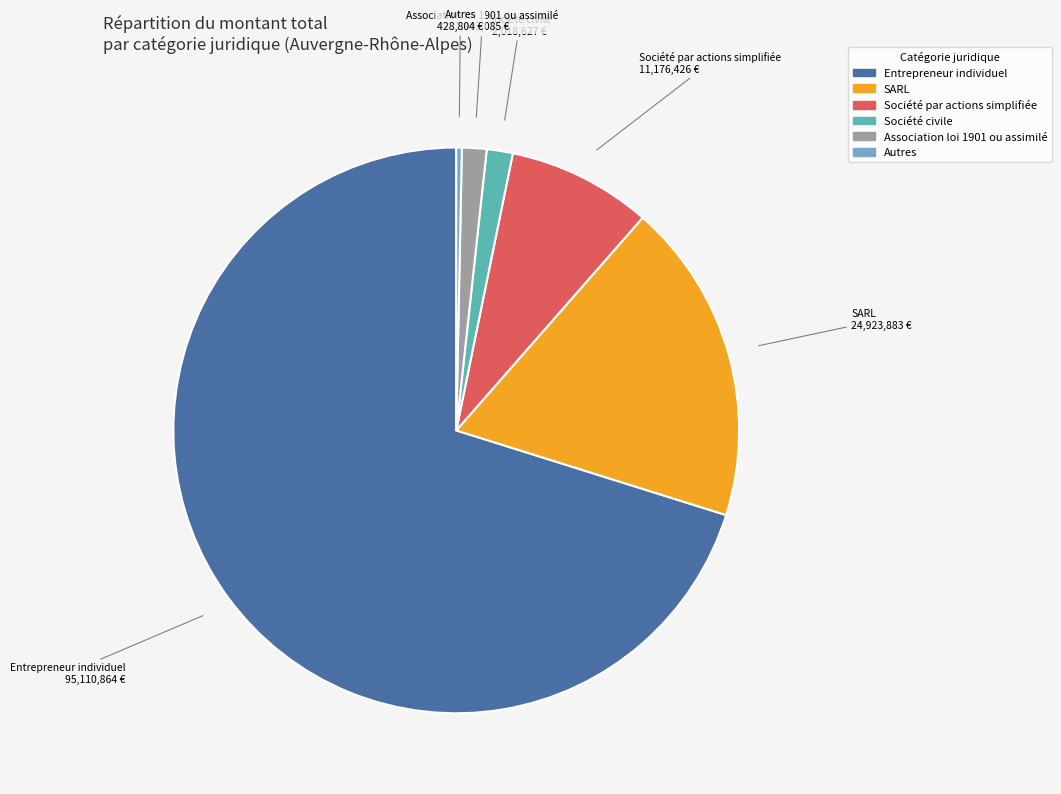

The Société par actions simplifiée slice represents 1% of the pie. True or false?

False